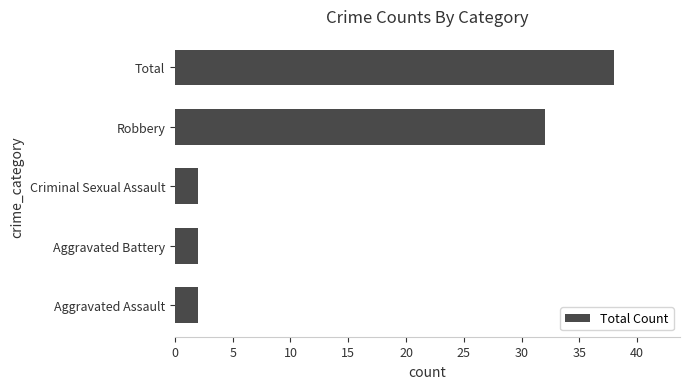

Reading bottom to top, list all the values displayed in this chart.

2	2	2	32	38